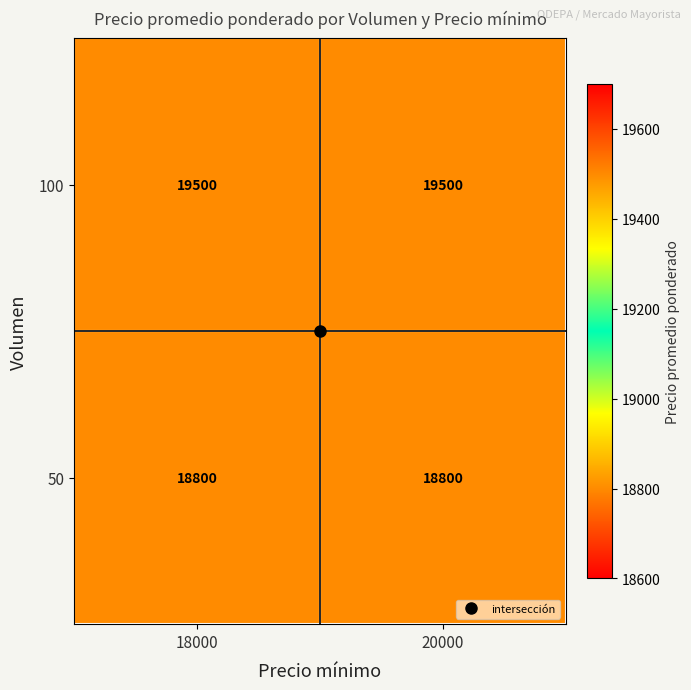

What is the difference between the highest and lowest values at 20000?

700